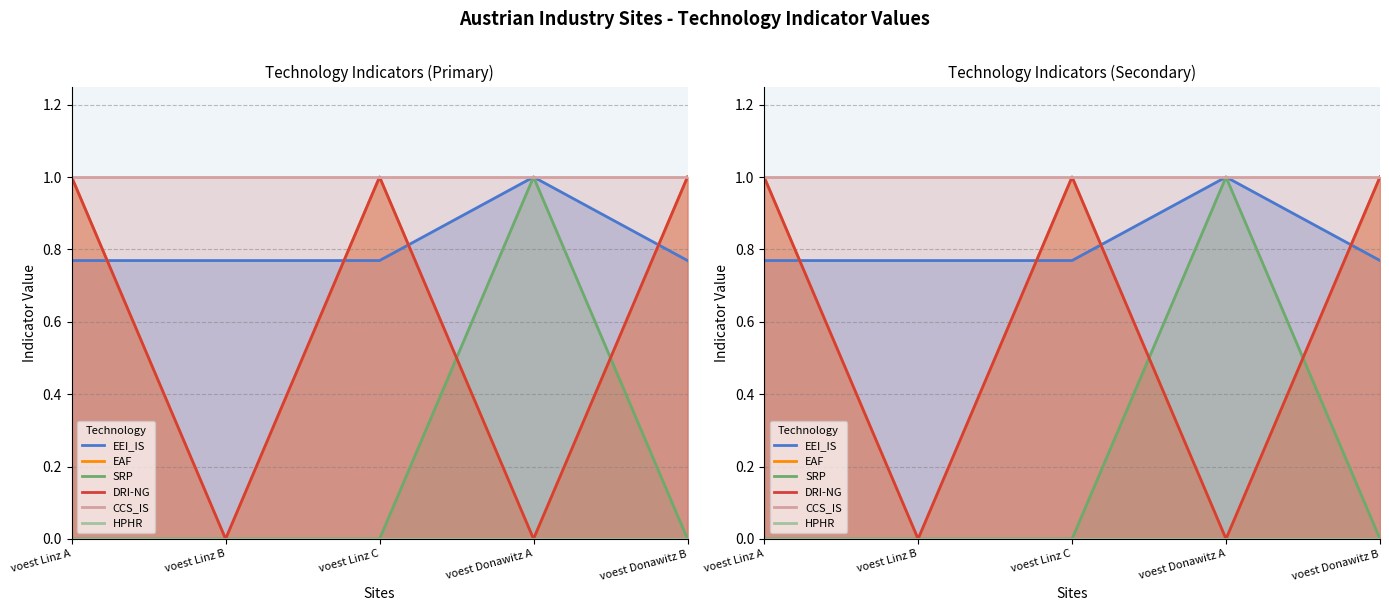

Where is the first local maximum for SRP?

voest Donawitz A